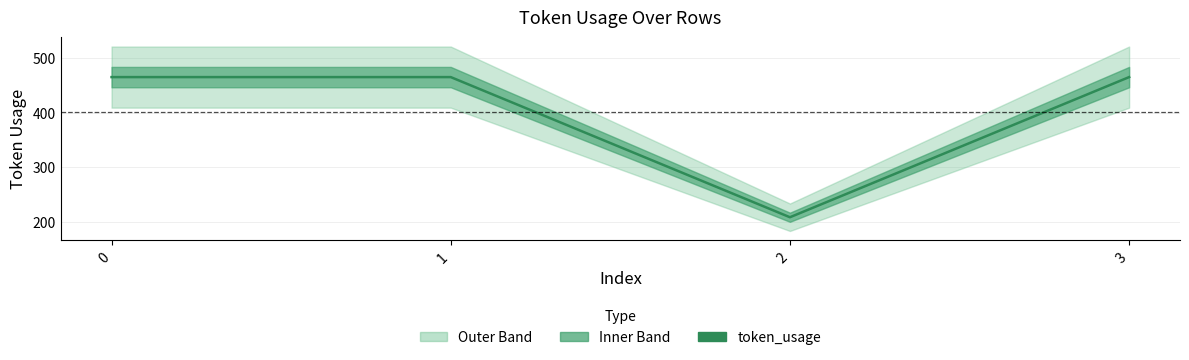

How many points are lower than both their immediate neighbors (excluding endpoints)?

1